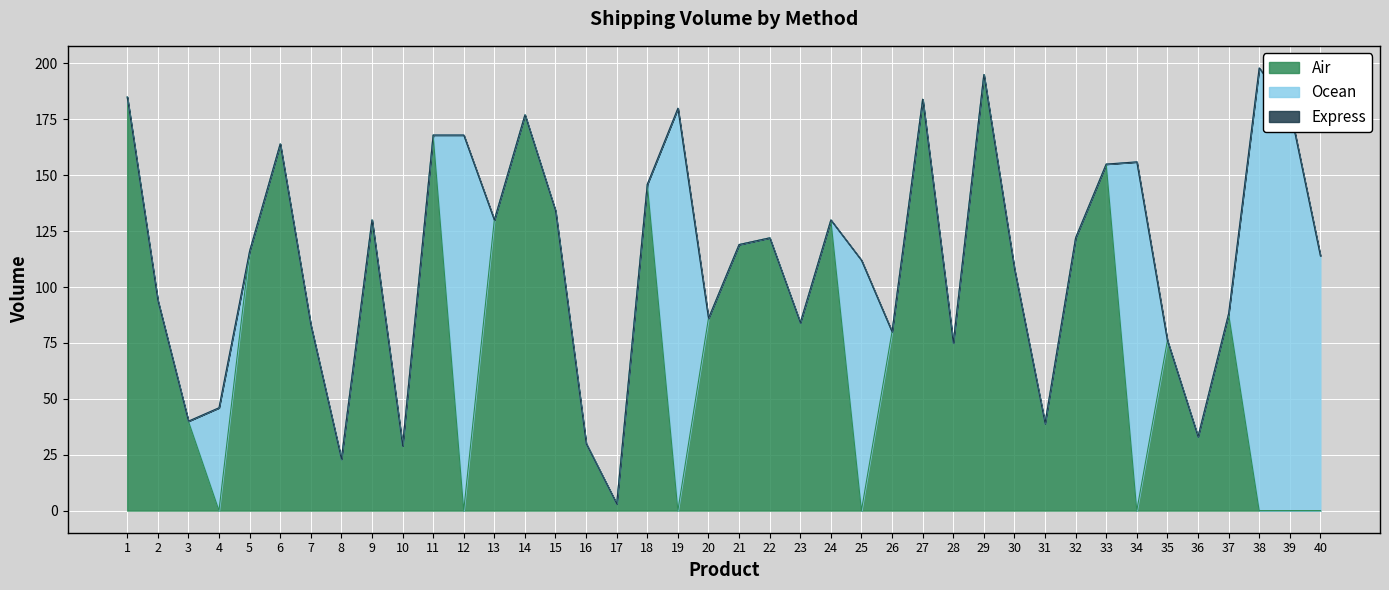

What is the sum of the Ocean values at 19 and 9?

180